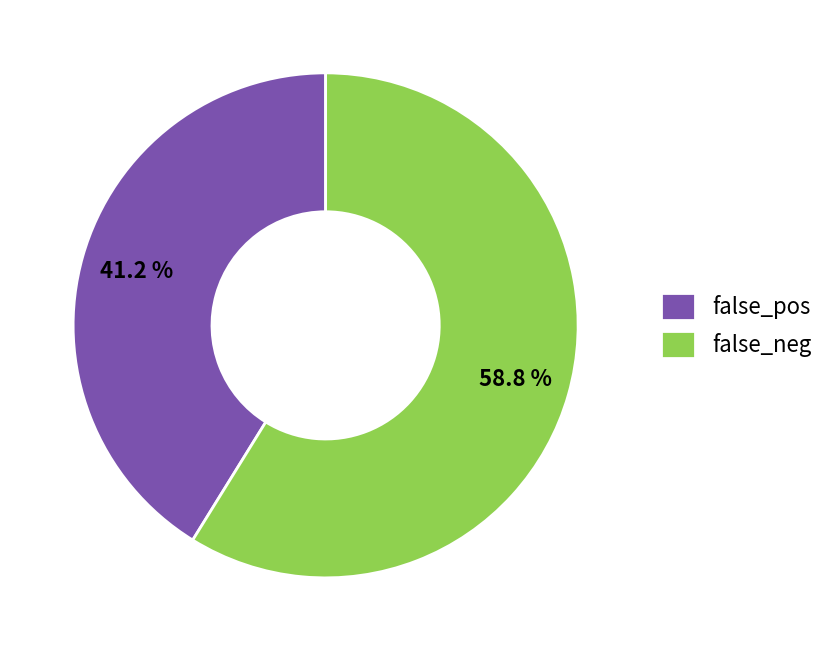

Count the number of slices in the pie.

2